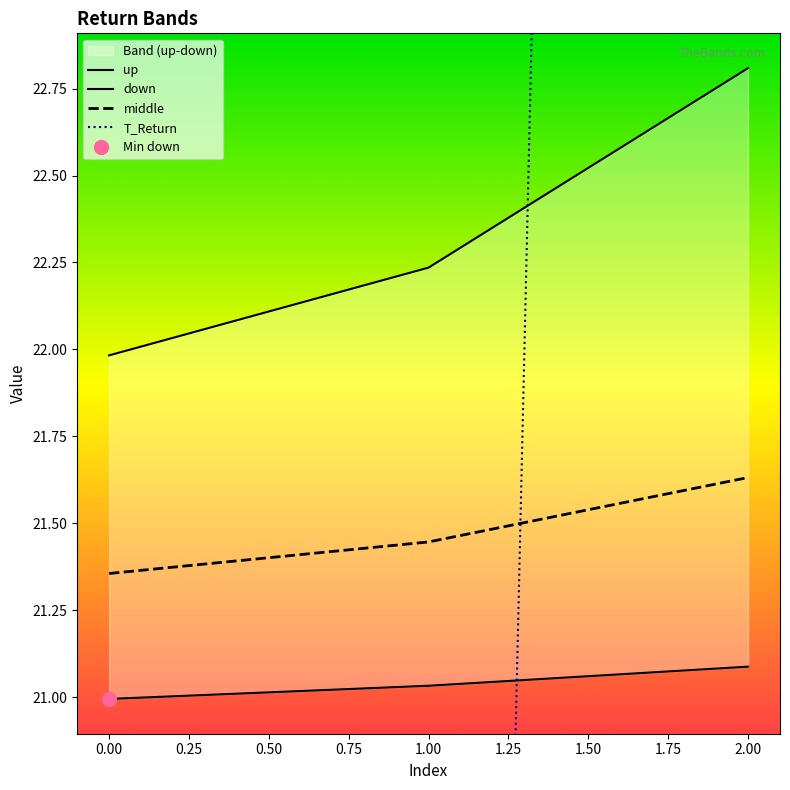

Count the middle values in the range 21 to 22.

3